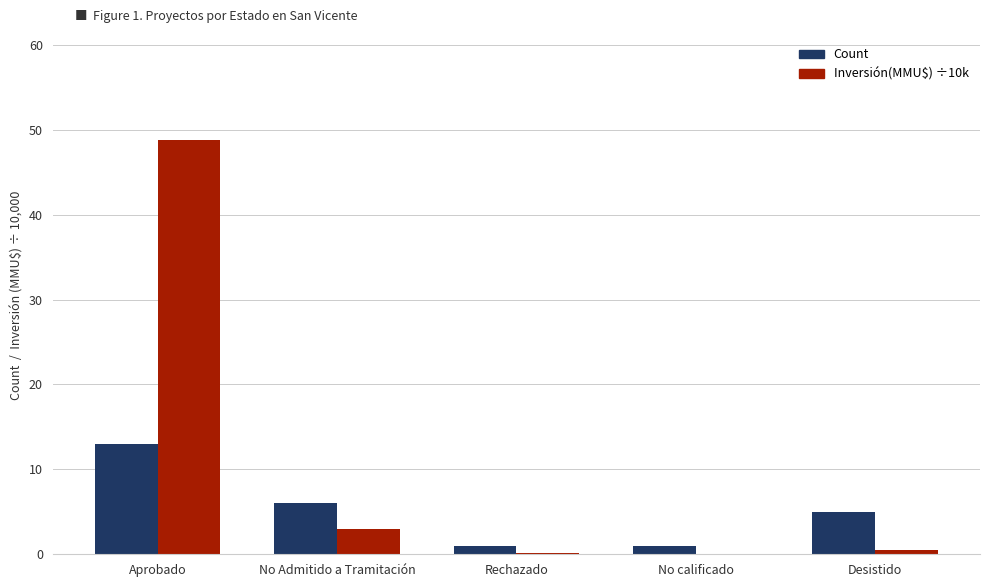

At which label does Count first exceed 5?

Aprobado